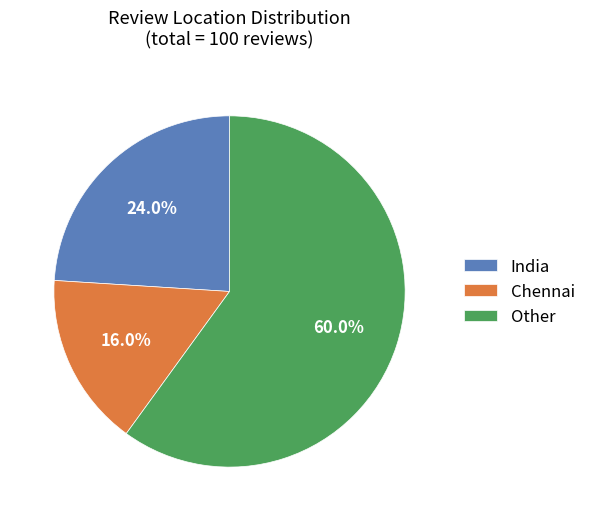

To the nearest percent, what is the difference between the largest and smallest slice percentages?

44%